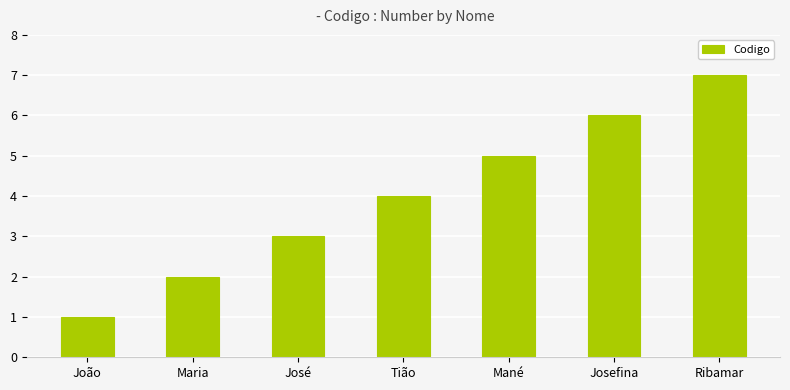

Reading left to right, what are all the values shown in this chart?

1	2	3	4	5	6	7